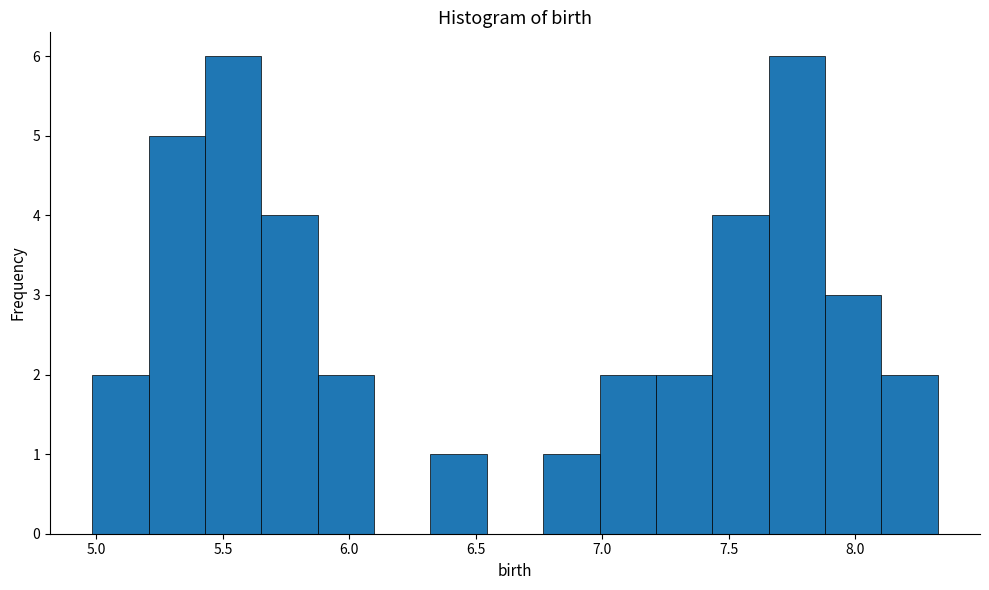

Reading left to right, list every bar in this chart as the range it spans on the x-axis followed by its height. Neither the bar edges nor the heights are printed on the chart, so give them approximately, as read against the axes.

5.00 to 5.20: 2
5.20 to 5.45: 5
5.45 to 5.65: 6
5.65 to 5.90: 4
5.90 to 6.10: 2
6.10 to 6.30: 0
6.30 to 6.55: 1
6.55 to 6.75: 0
6.75 to 7.00: 1
7.00 to 7.20: 2
7.20 to 7.45: 2
7.45 to 7.65: 4
7.65 to 7.90: 6
7.90 to 8.10: 3
8.10 to 8.35: 2